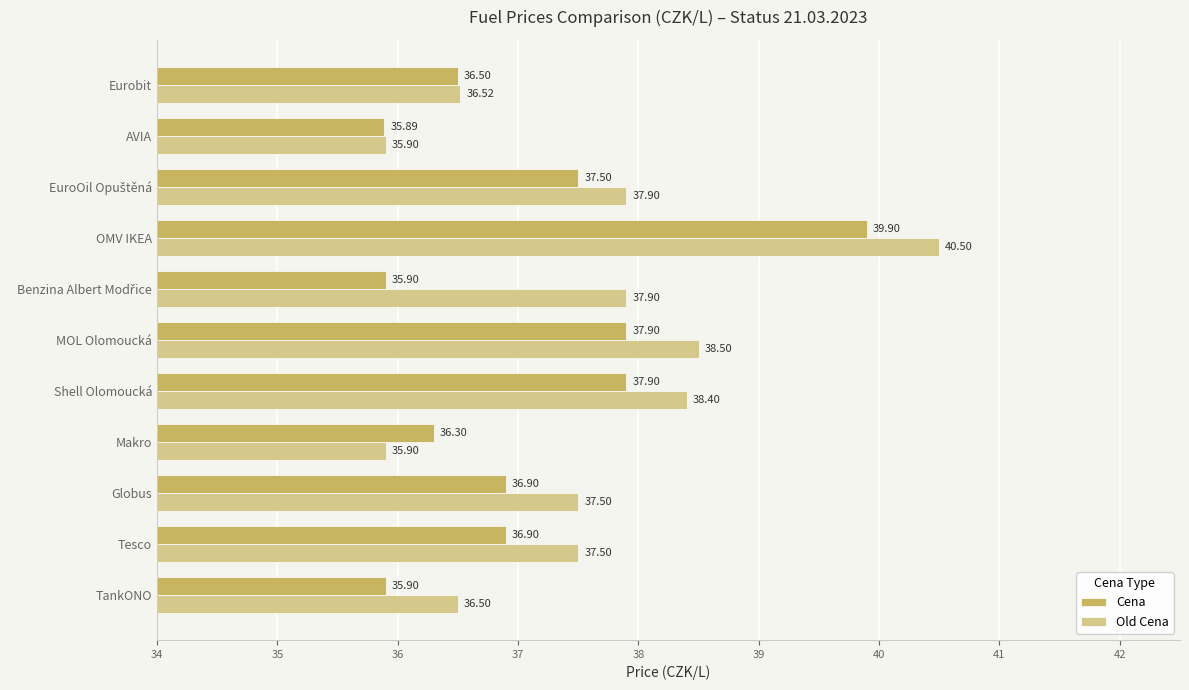

What is the sum of all Old Cena values?

413.0